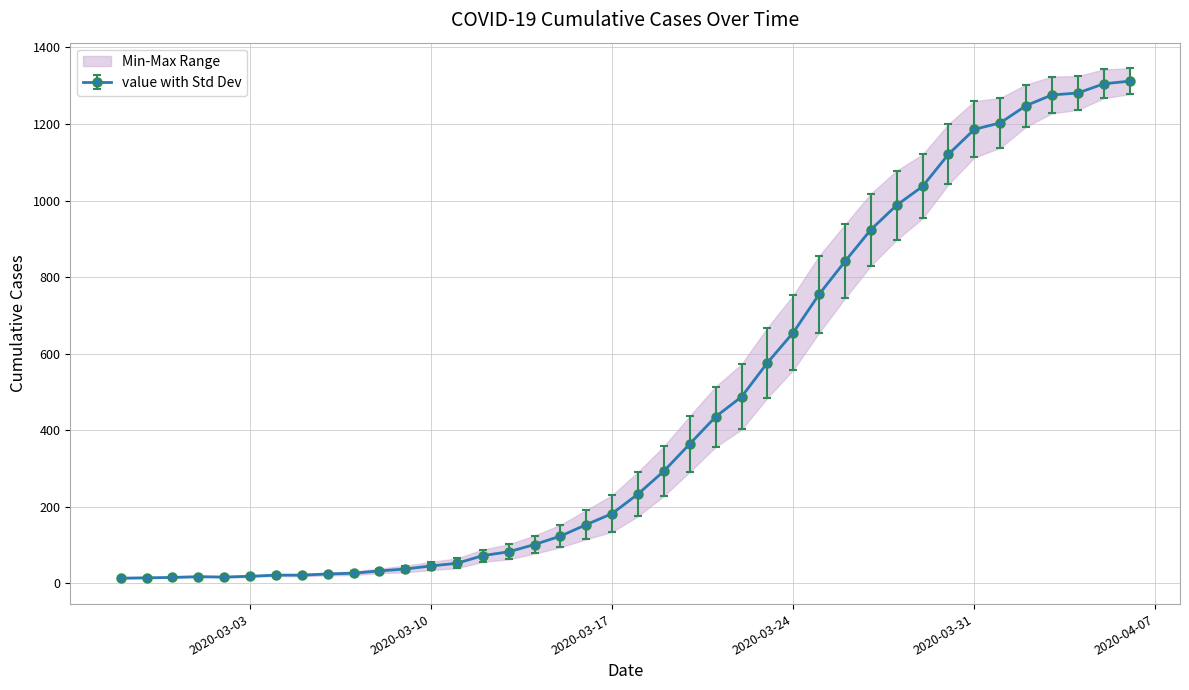

How many points are lower than both their immediate neighbors (excluding endpoints)?

1